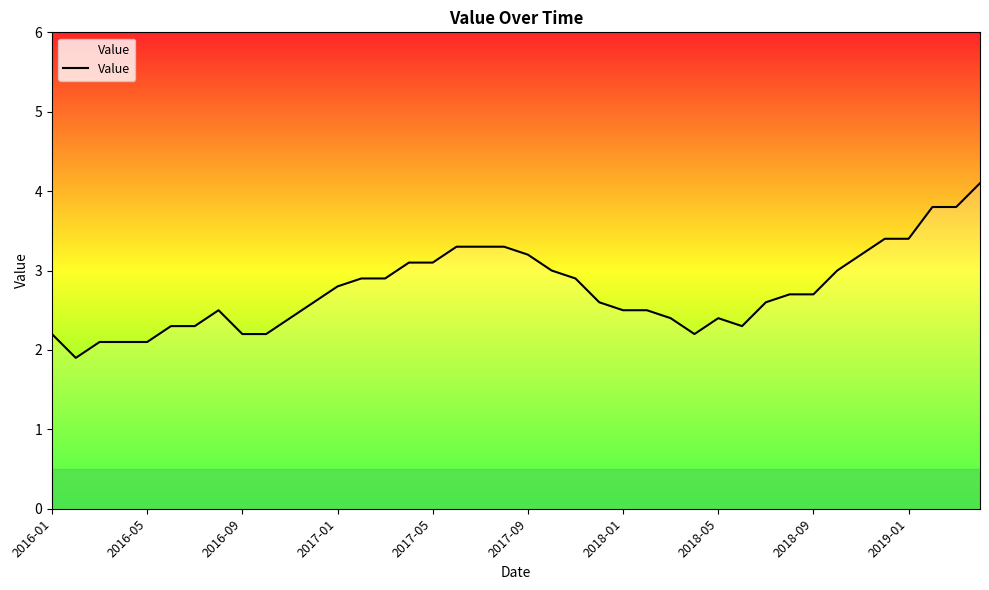

What is the average value?

2.8